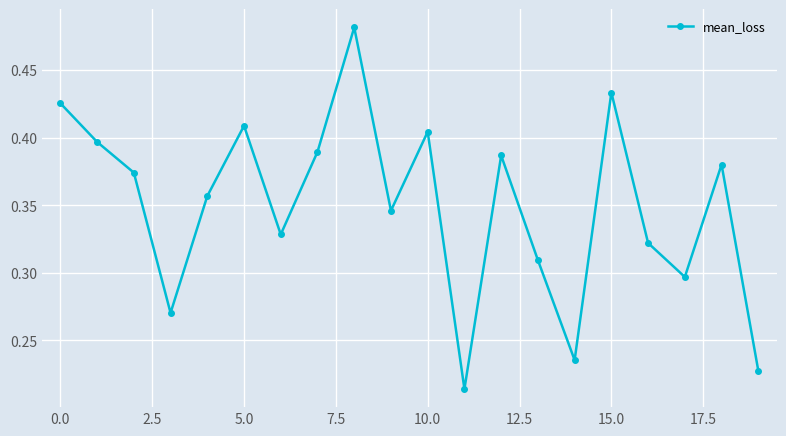

How many interior local valleys (lower than both neighbors) does the data have?

6